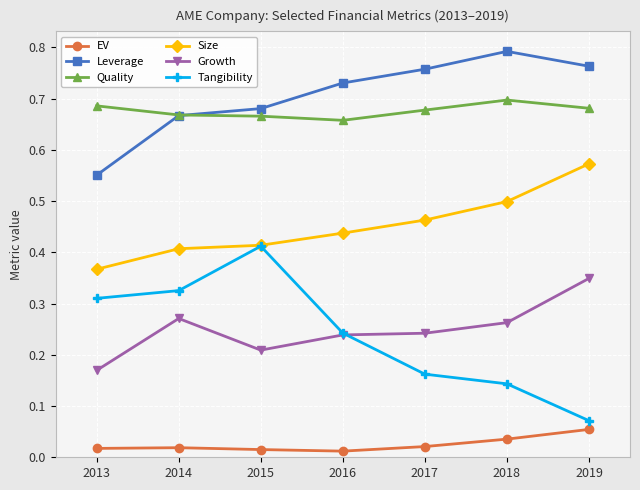

True or false: Quality and Leverage cross at least once.

True